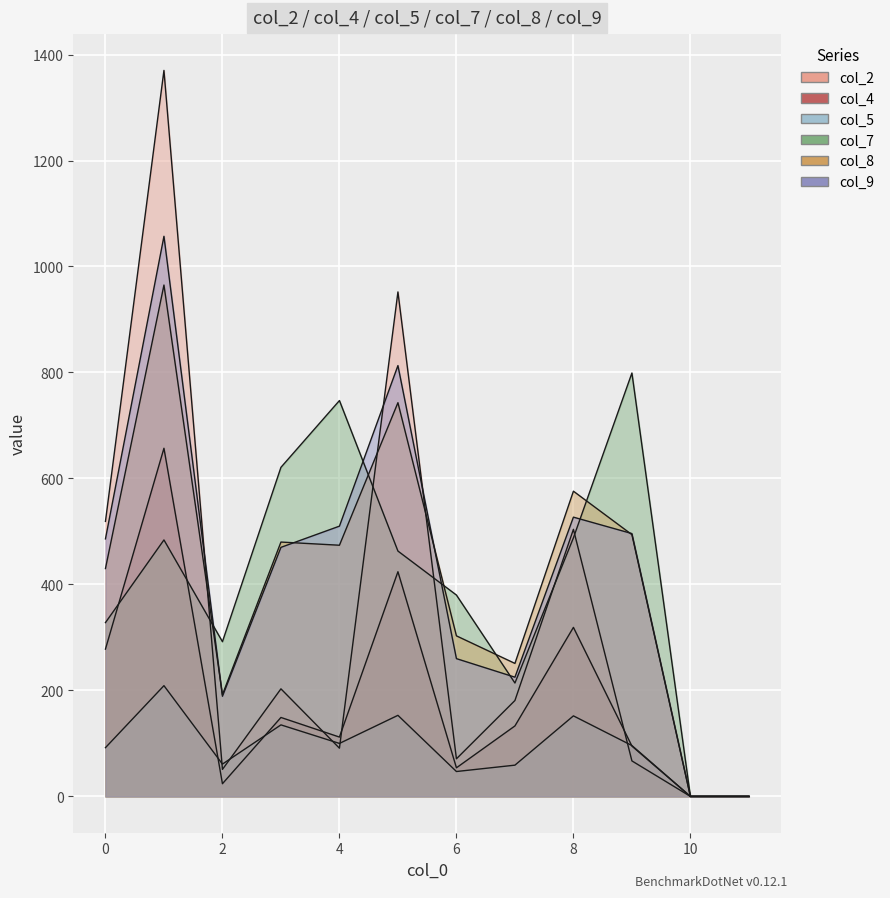

True or false: col_8 and col_4 intersect in this chart.

False